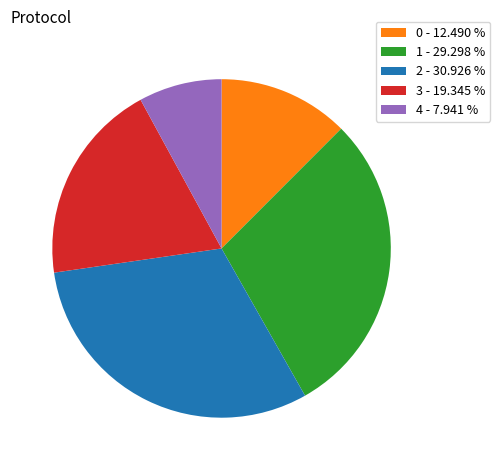

Is it true that 3 is 19% of the pie?

True